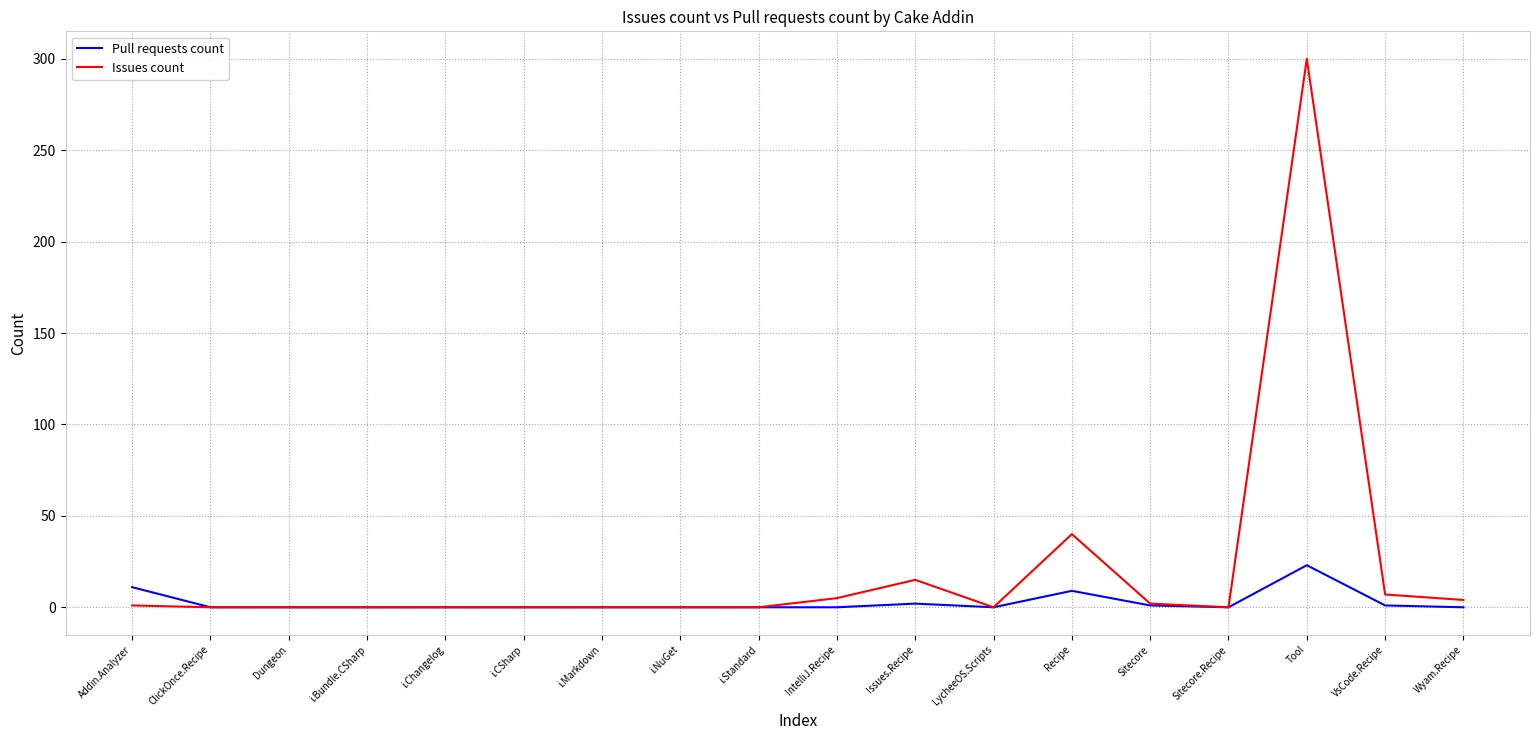

Which series has the widest spread of values?

Issues count